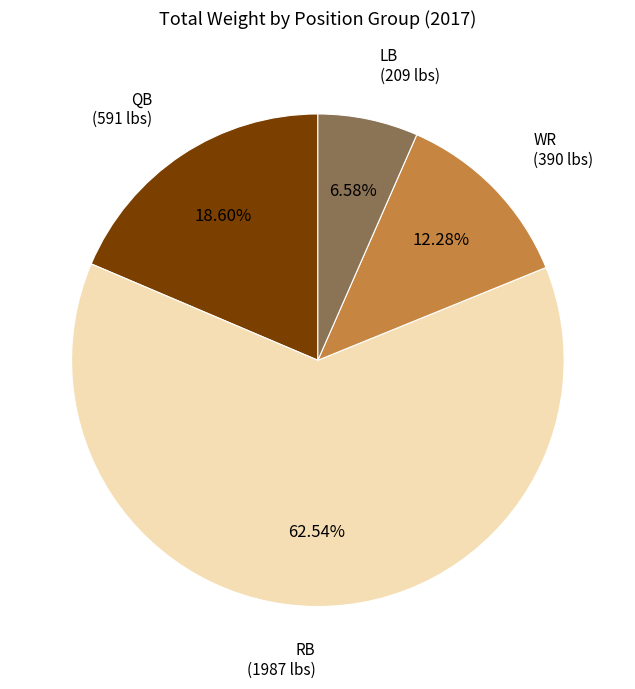

Count the number of slices in the pie.

4